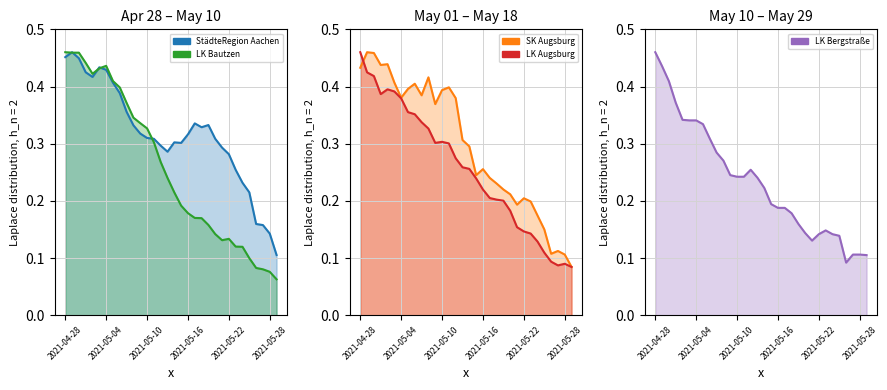

The SK Augsburg series shows 0.2 at 2021-05-24. True or false?

False